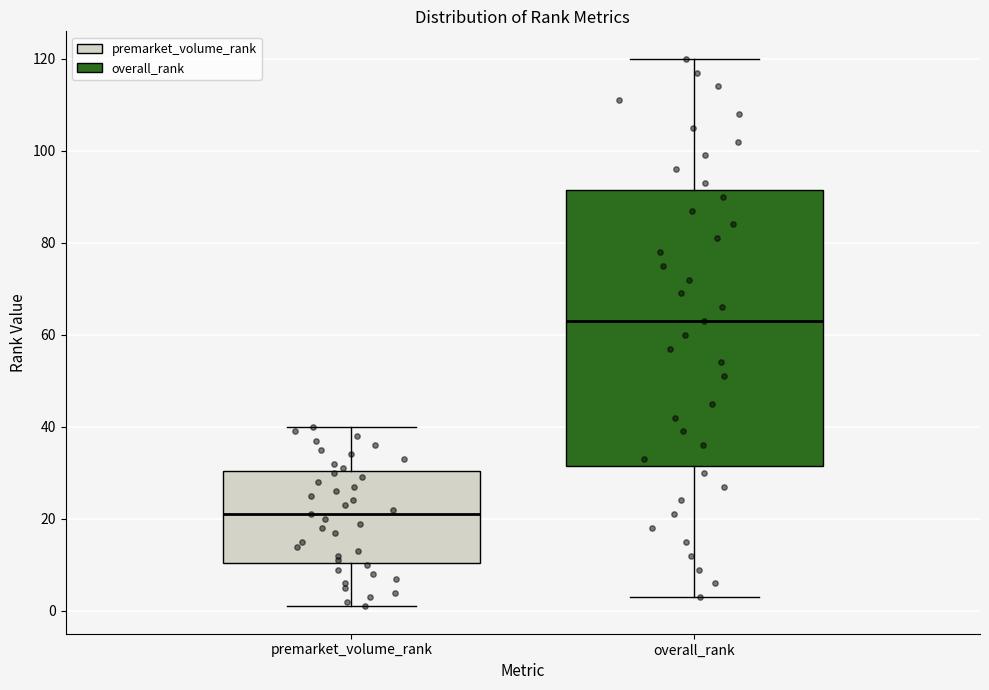

Which box has the lowest median line?

premarket_volume_rank